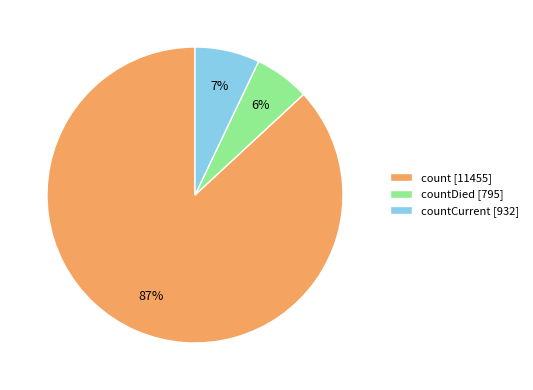

How many segments does this pie chart have?

3